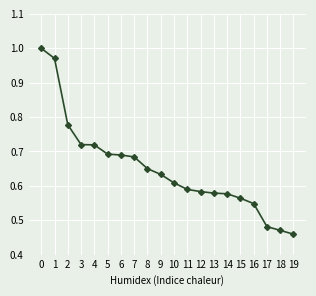

What is the change in value from 1 to 16?

-0.4